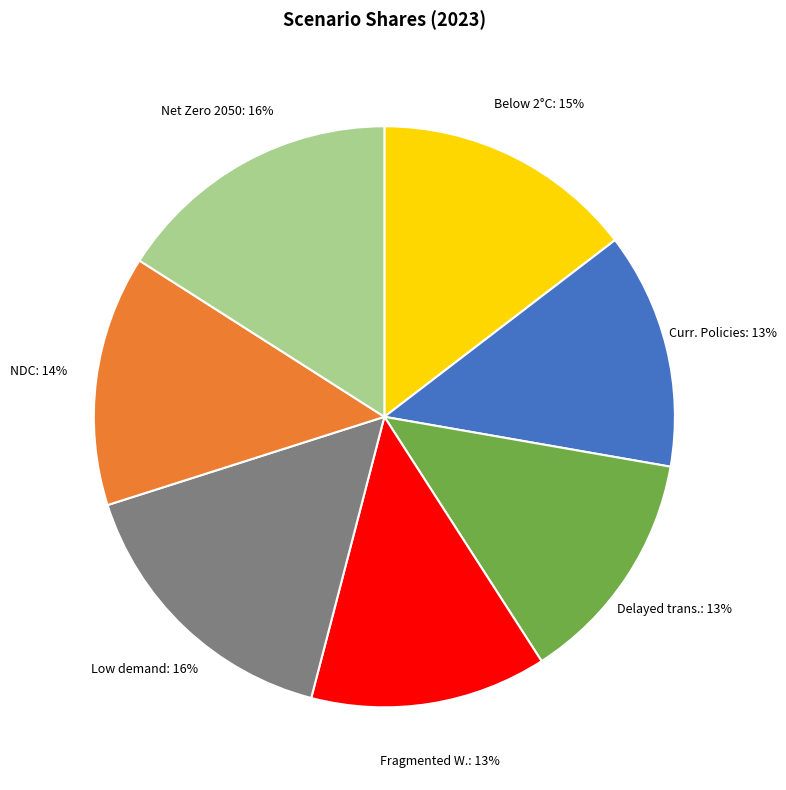

Does any single category account for the majority?

No